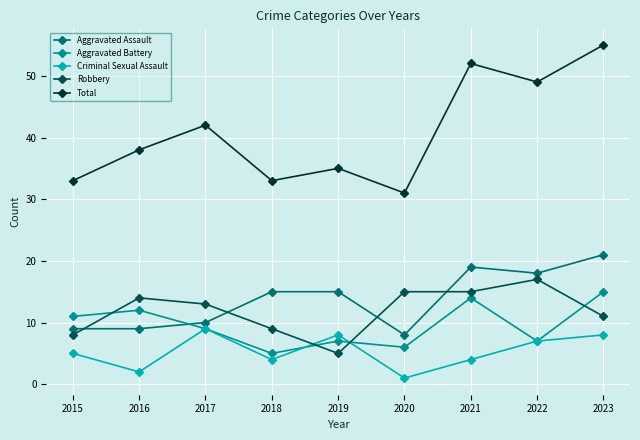

What is the total value across all series at 2018?

66